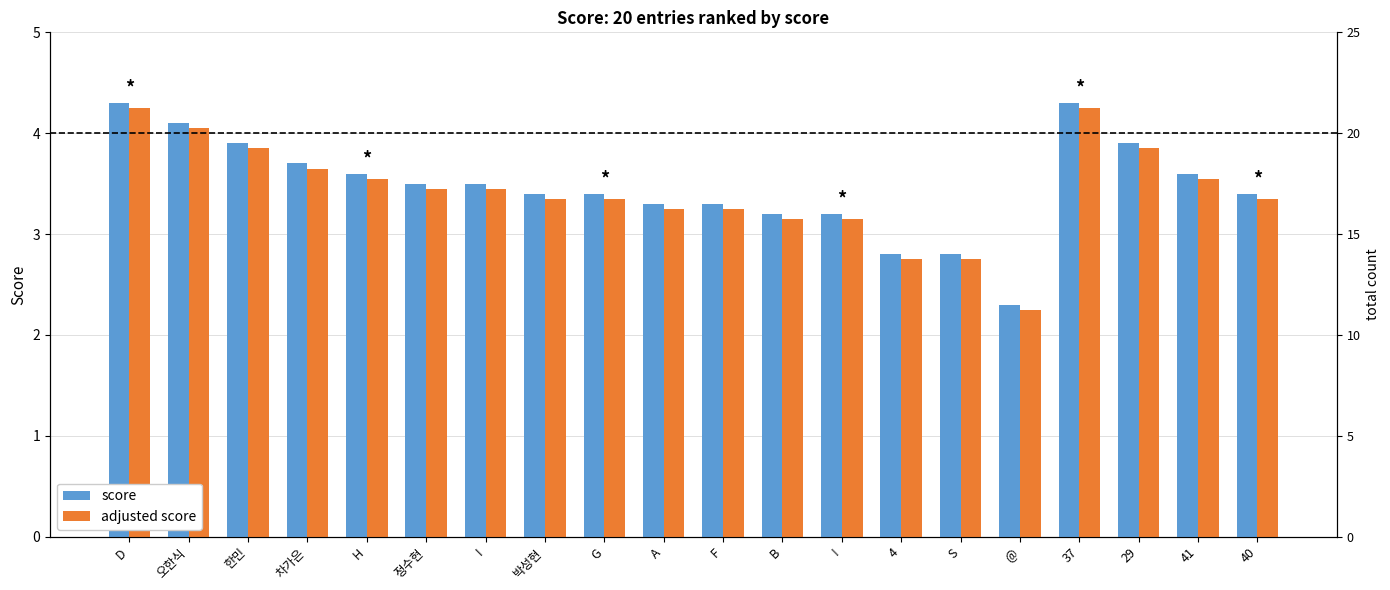

What is the average value of the adjusted score series?

3.4